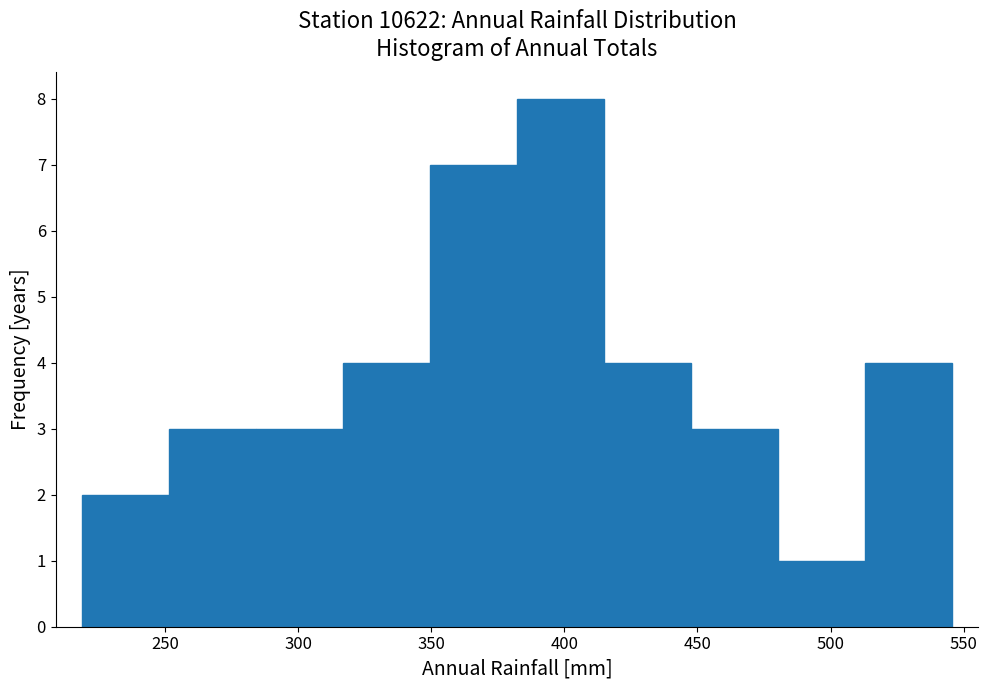

Reading left to right, list every bar in this chart as the range it spans on the x-axis followed by its height. Neither the bar edges nor the heights are printed on the chart, so give them approximately, as read against the axes.

220 to 250: 2
250 to 285: 3
285 to 315: 3
315 to 350: 4
350 to 380: 7
380 to 415: 8
415 to 445: 4
445 to 480: 3
480 to 515: 1
515 to 545: 4